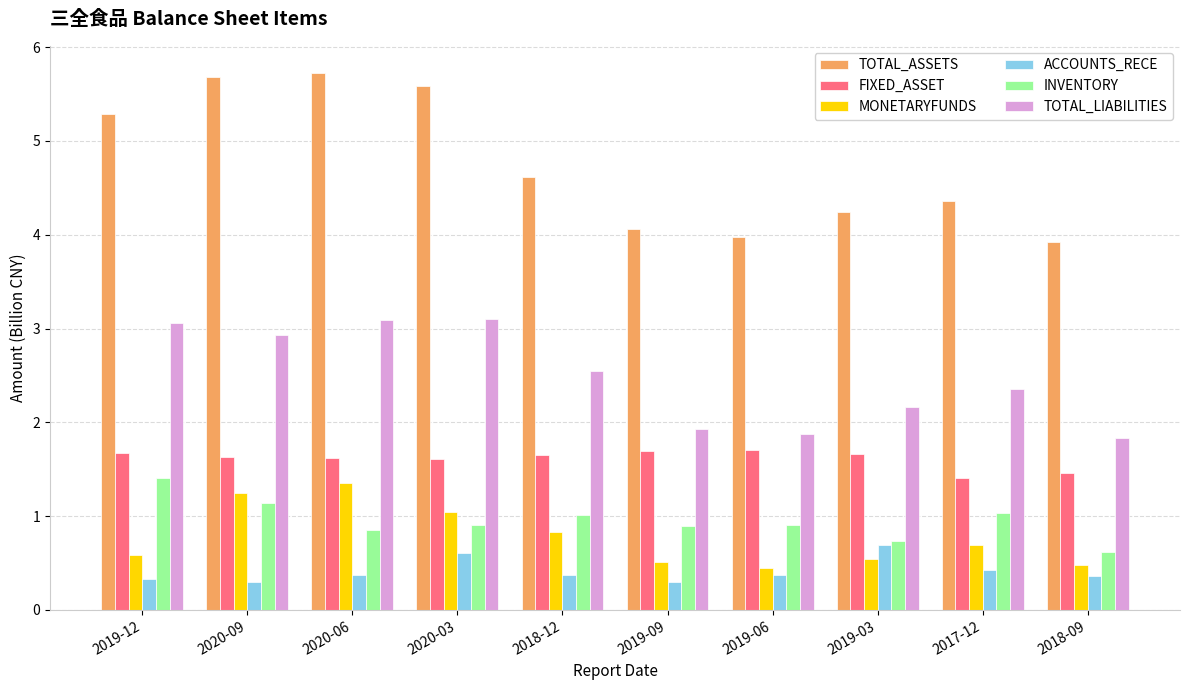

Which series has the largest range (max minus min)?

TOTAL_ASSETS